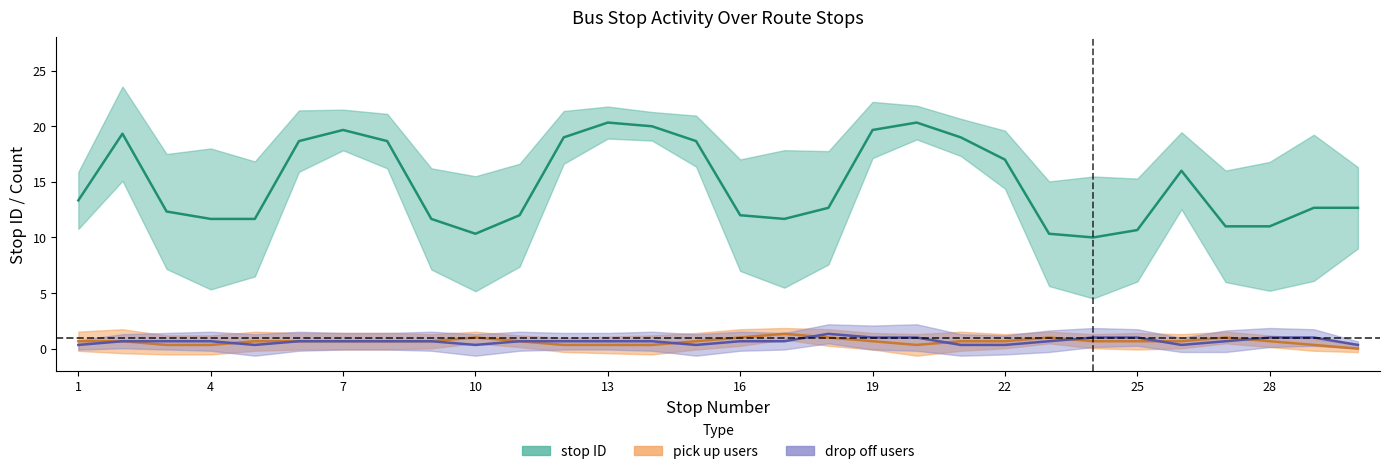

Does the chart have visible grid lines?

No